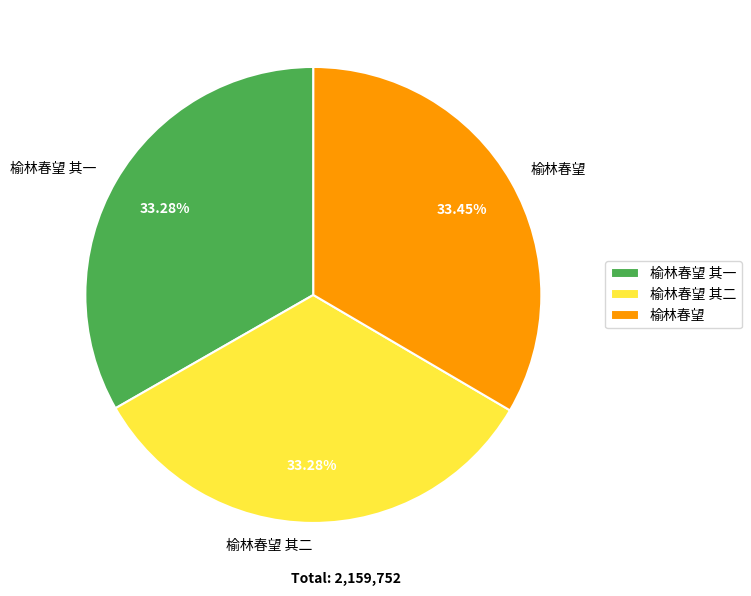

What is the ratio of the value at 榆林春望 其二 to the value at 榆林春望?

1.0